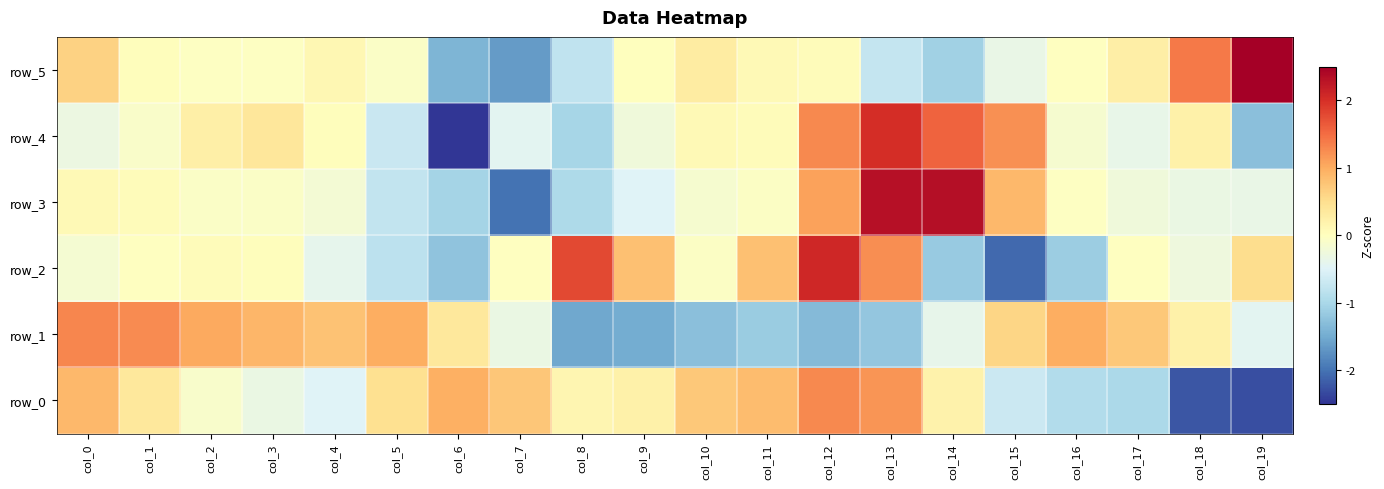

Rank the categories by row_5 value from highest to lowest.

col_19, col_18, col_0, col_10, col_17, col_4, col_11, col_12, col_1, col_9, col_16, col_3, col_2, col_5, col_15, col_13, col_8, col_14, col_6, col_7